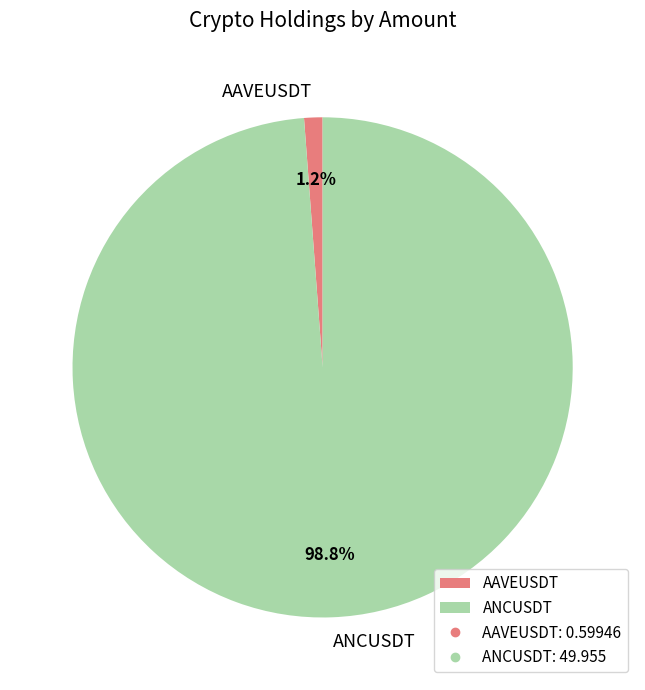

Does any single category account for the majority?

Yes